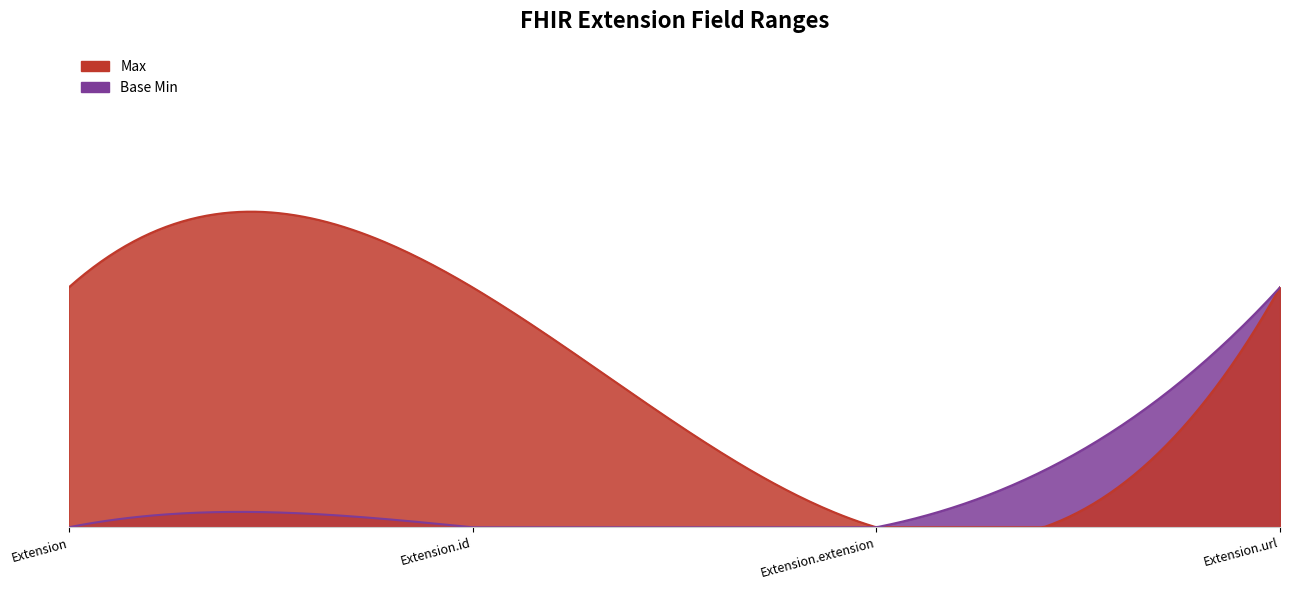

True or false: Base Min has a value of 1 at Extension.url.

True